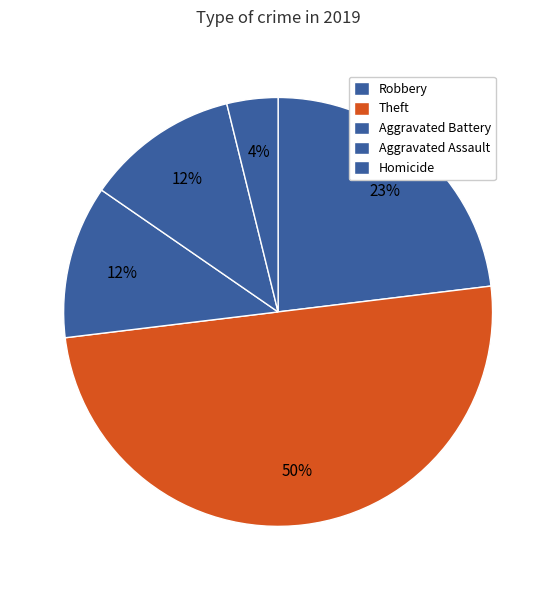

To the nearest percent, what is the difference between the Robbery and Theft slice percentages?

27%